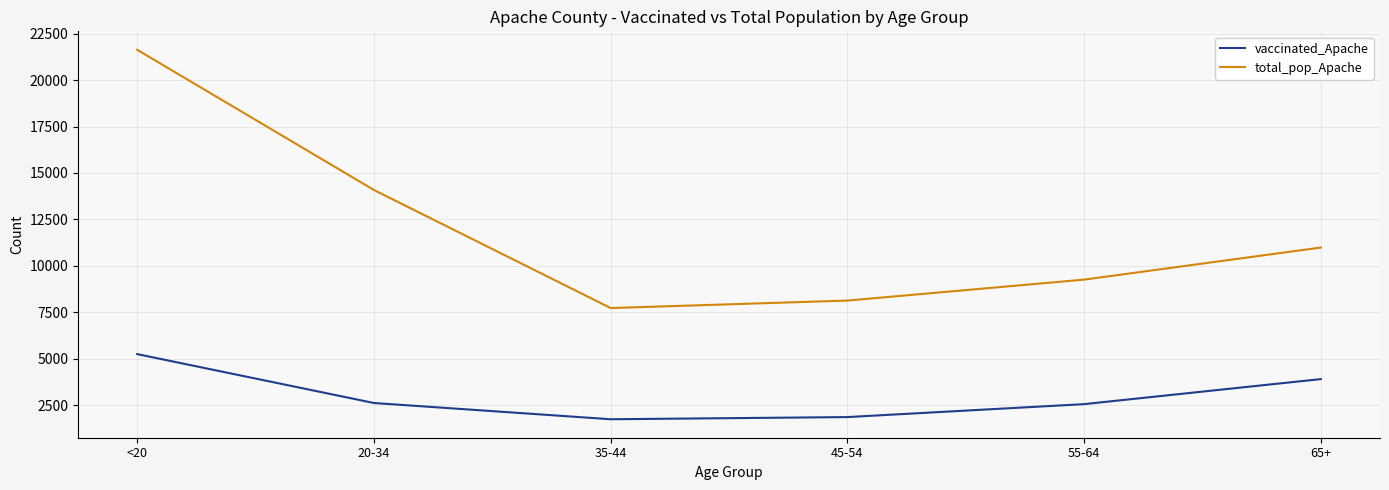

Which series has the widest spread of values?

total_pop_Apache